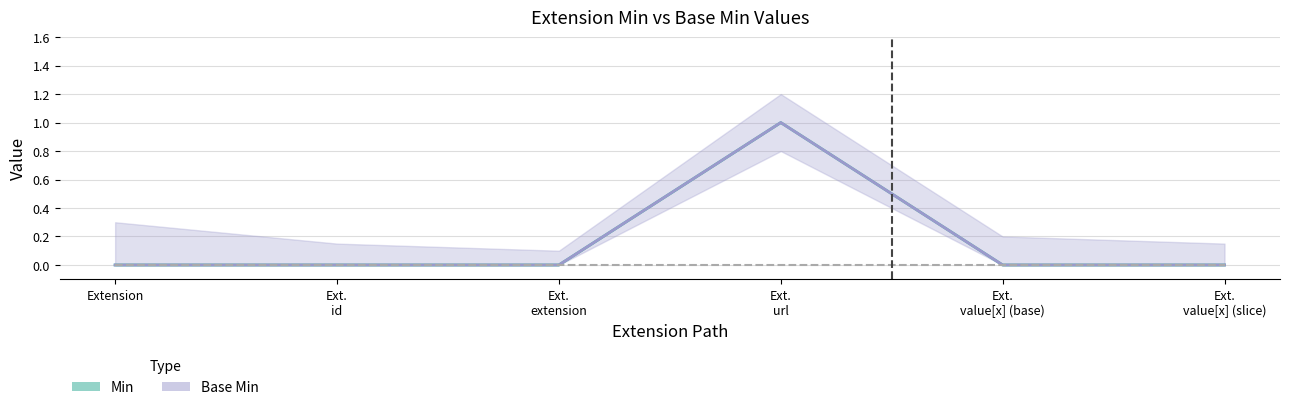

At which label does Base Min reach its minimum?

Extension